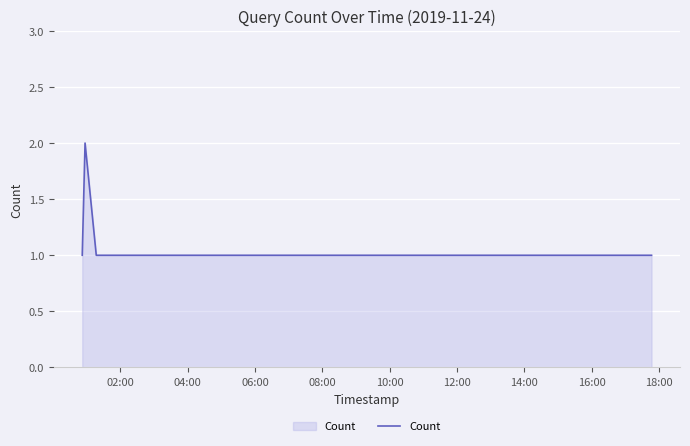

True or false: the data has more than 2 interior local peaks.

False